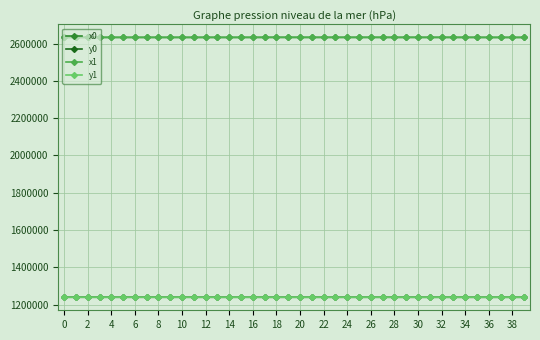

True or false: y1 and x0 intersect in this chart.

False